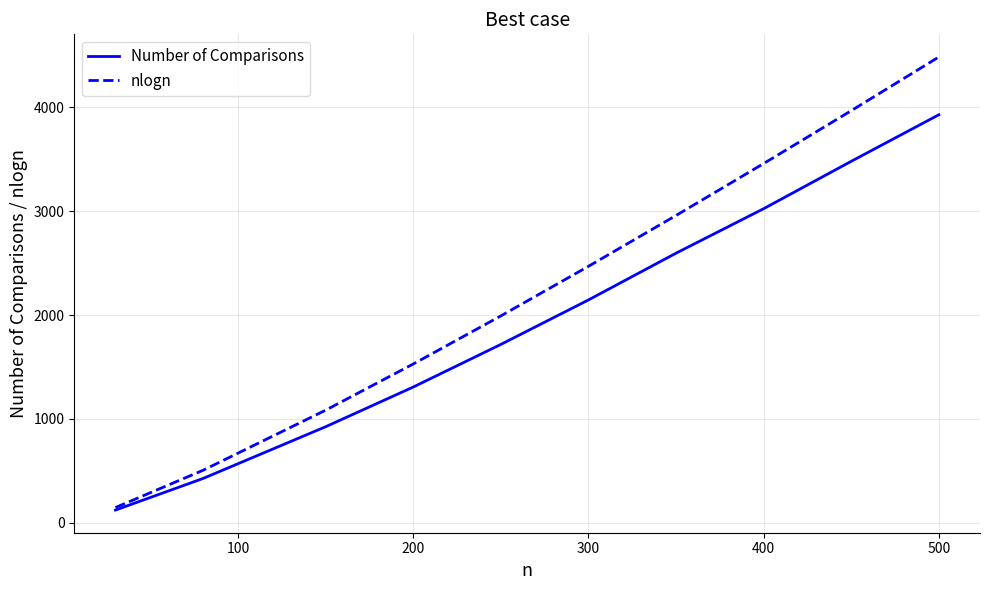

What is the highest value of the nlogn series?

4482.9